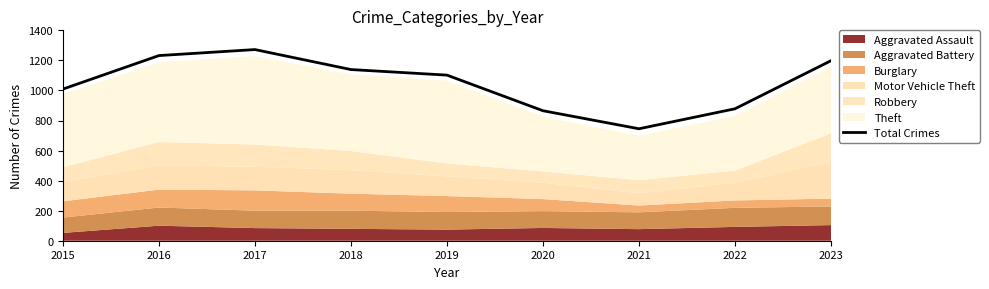

Read the value at 2018.

1139